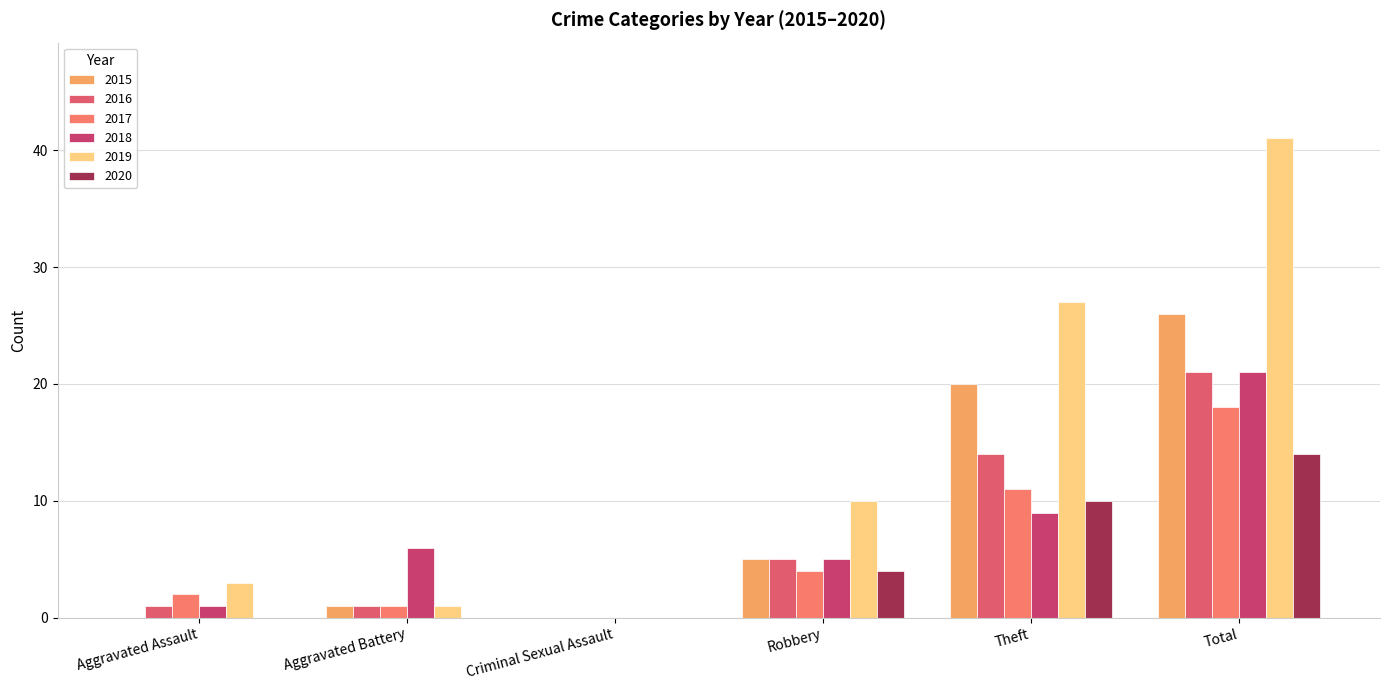

How many distinct data groups are displayed?

6